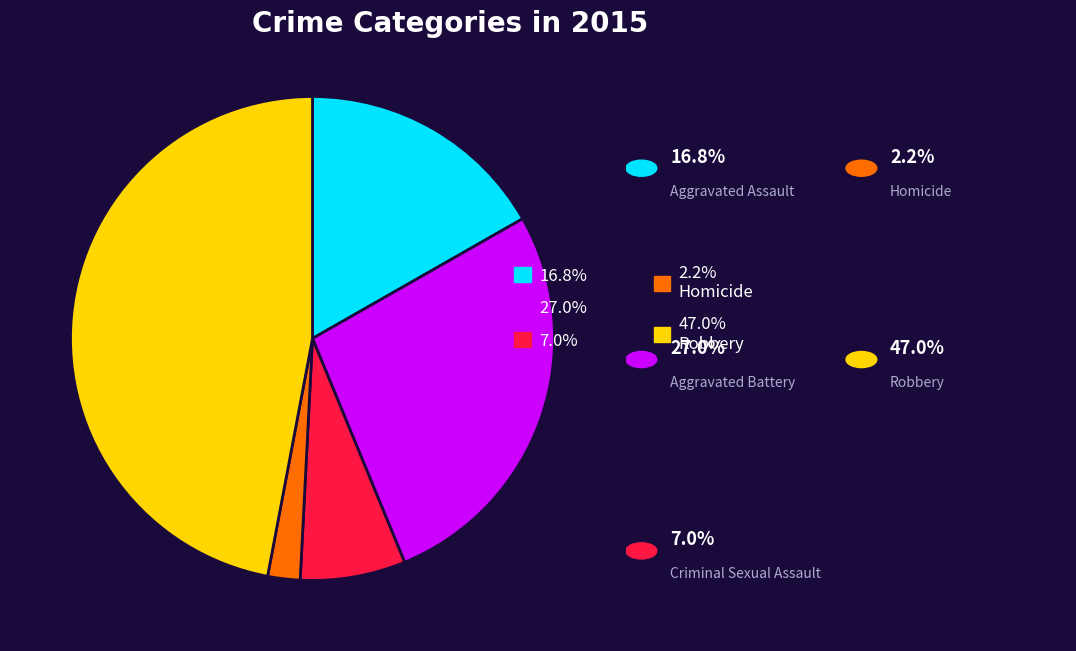

Is there a majority slice in this chart?

No